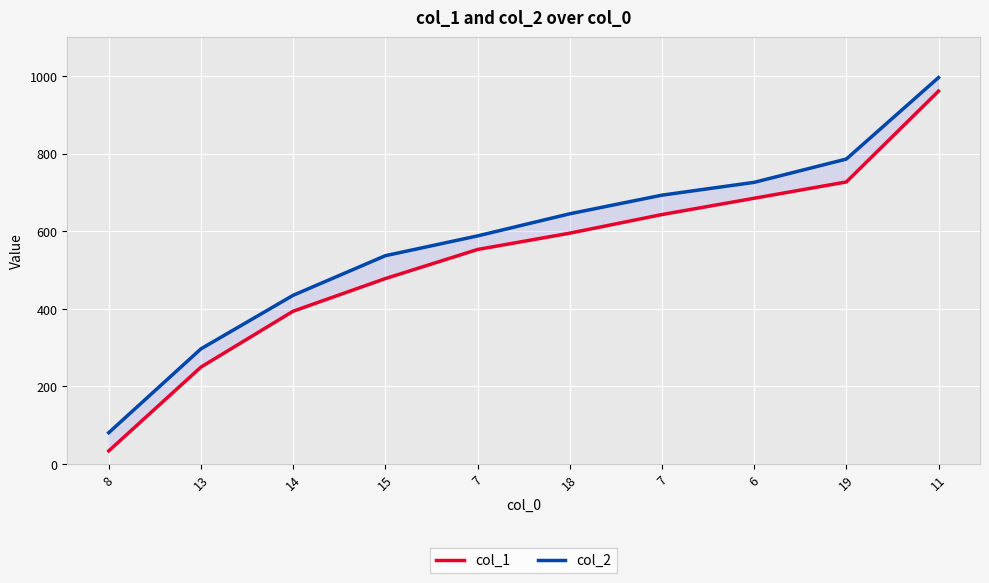

Count the number of categories in the chart.

10